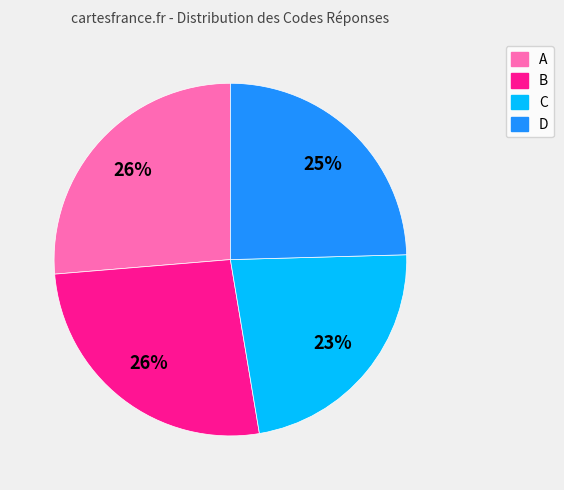

To the nearest percent, what is the difference between the C and D slice percentages?

2%